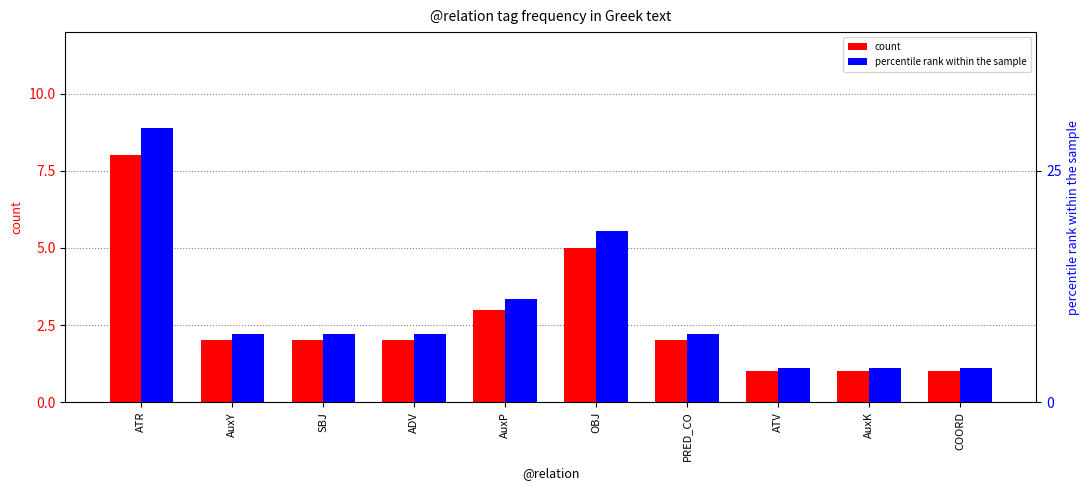

Is the value of percentile rank within the sample at OBJ greater than the value of count at ATR?

Yes